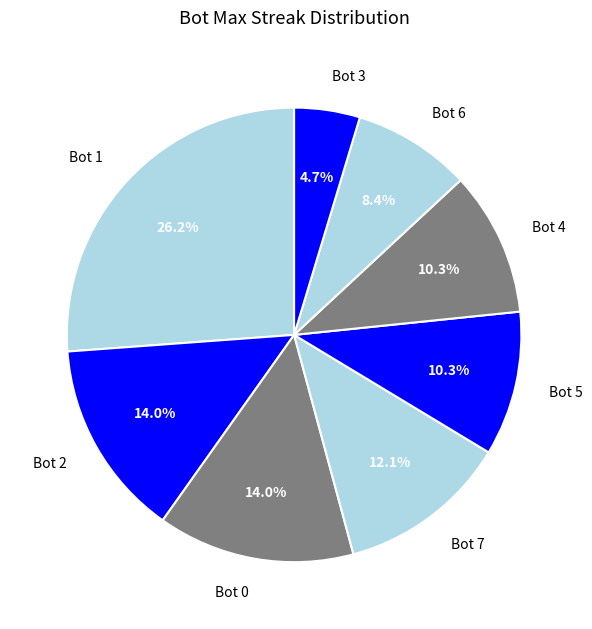

Which has a higher value, Bot 3 or Bot 6?

Bot 6